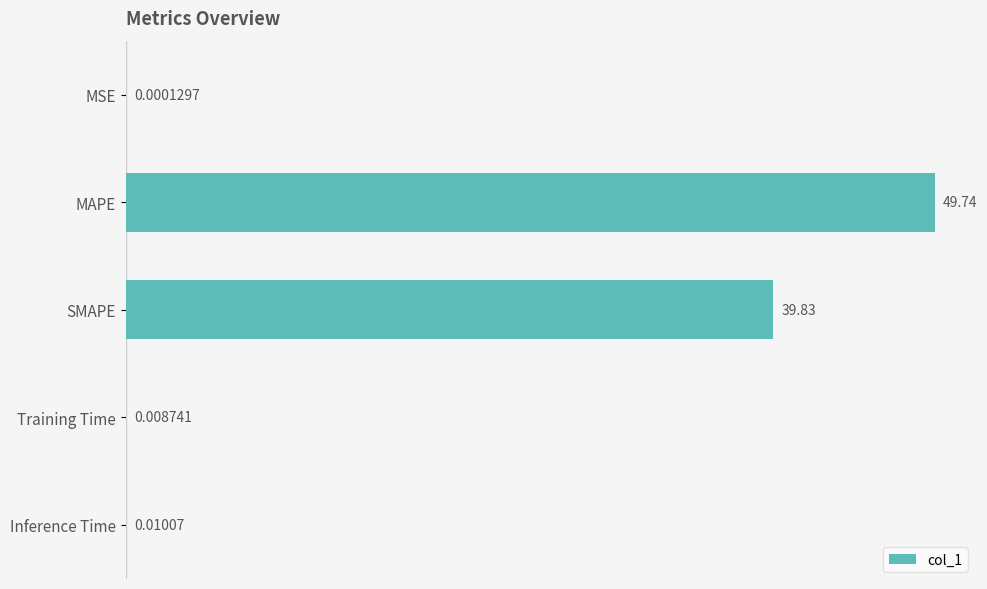

At which label is the value closest to 24?

SMAPE